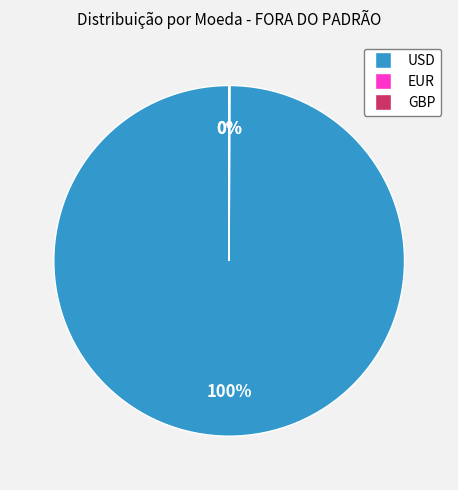

Is there a majority slice in this chart?

Yes